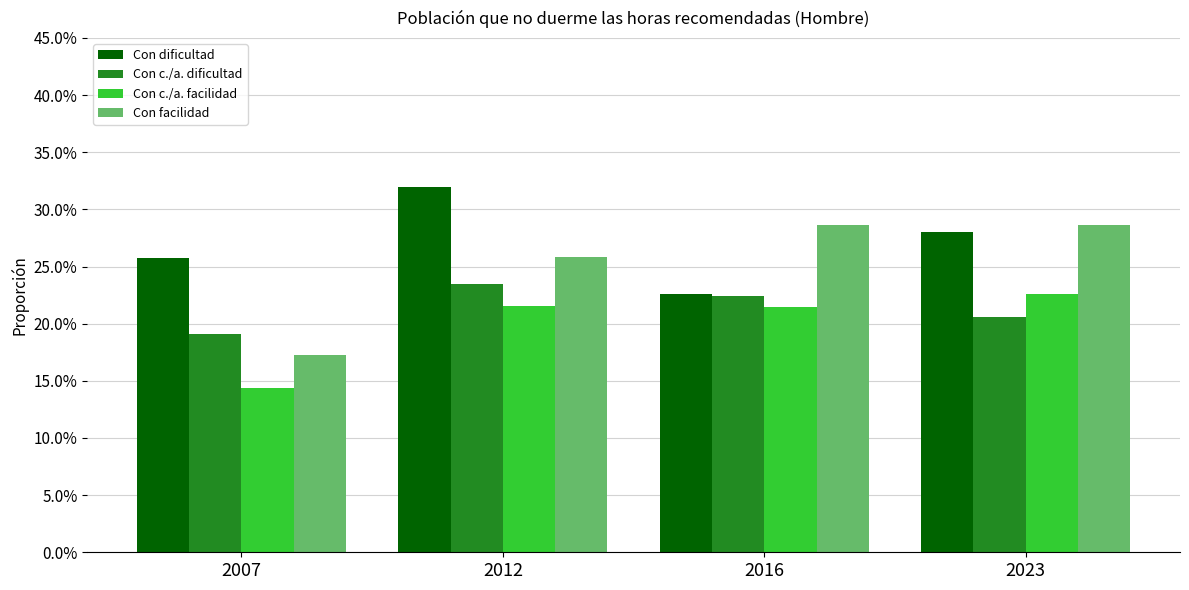

Rank the series at 2012 from lowest to highest value.

Con c./a. facilidad, Con c./a. dificultad, Con facilidad, Con dificultad